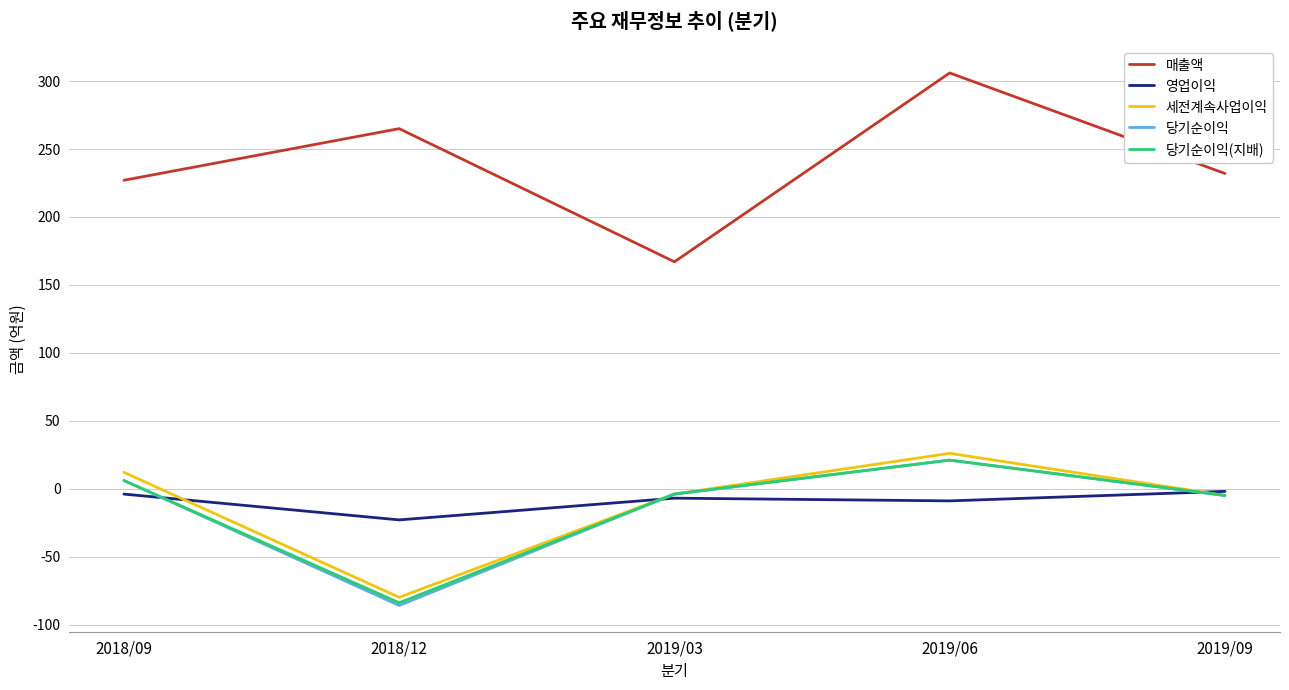

Which series changed the most between 2019/03 and 2019/06?

매출액